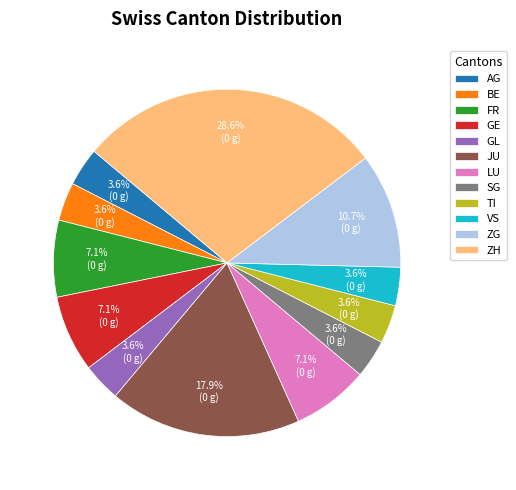

Which category has the biggest portion of the pie?

ZH